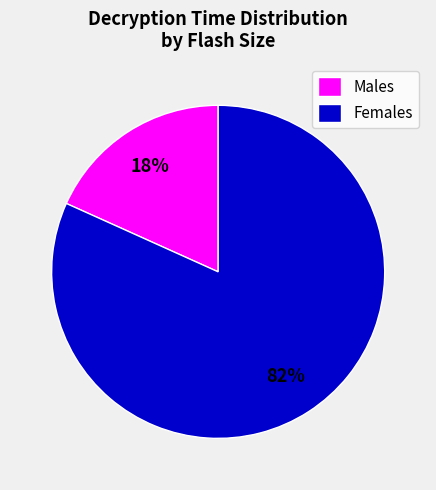

Is there a majority slice in this chart?

Yes